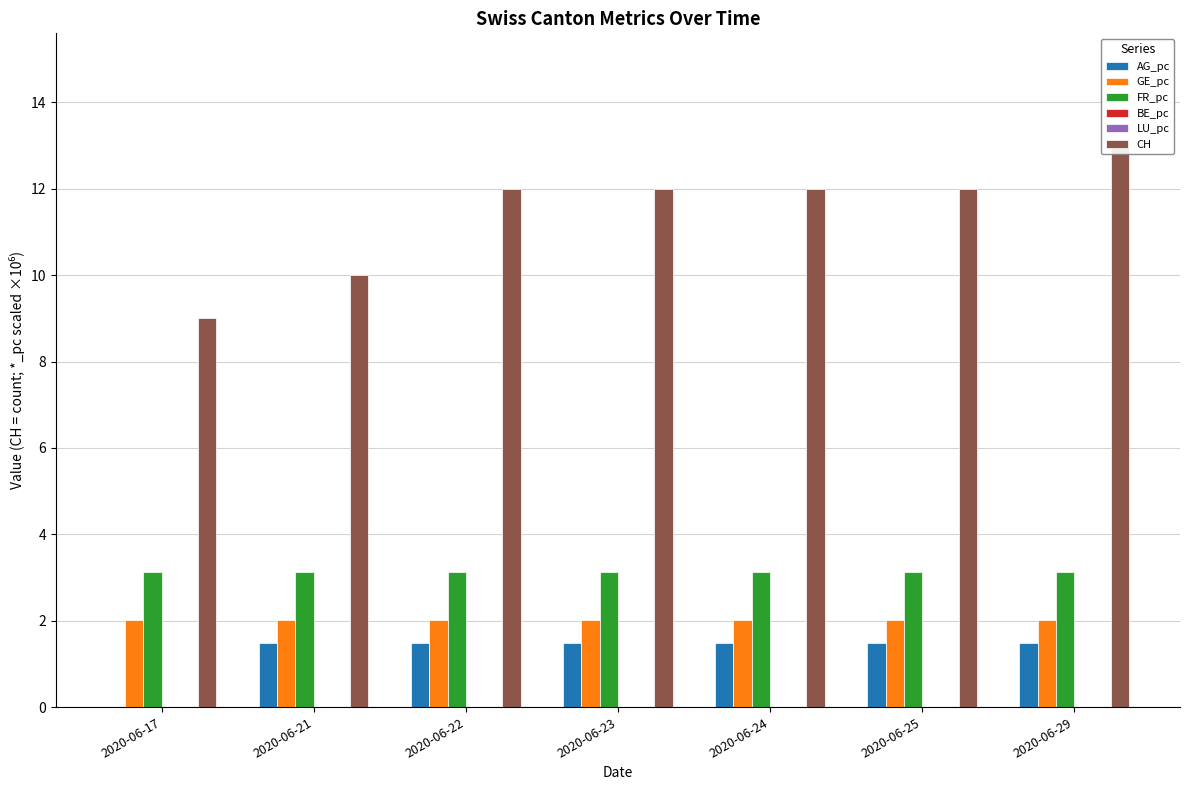

What are all the series names shown in the legend?

AG_pc, GE_pc, FR_pc, BE_pc, LU_pc, CH